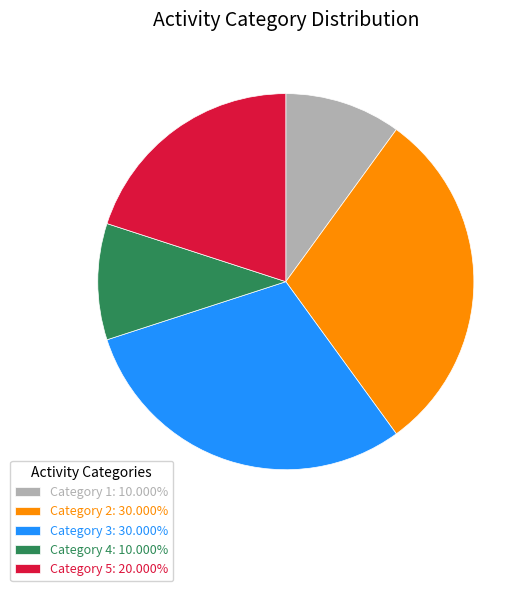

Do Category 4: 10.000% and Category 1: 10.000% together represent more than half of the pie?

No